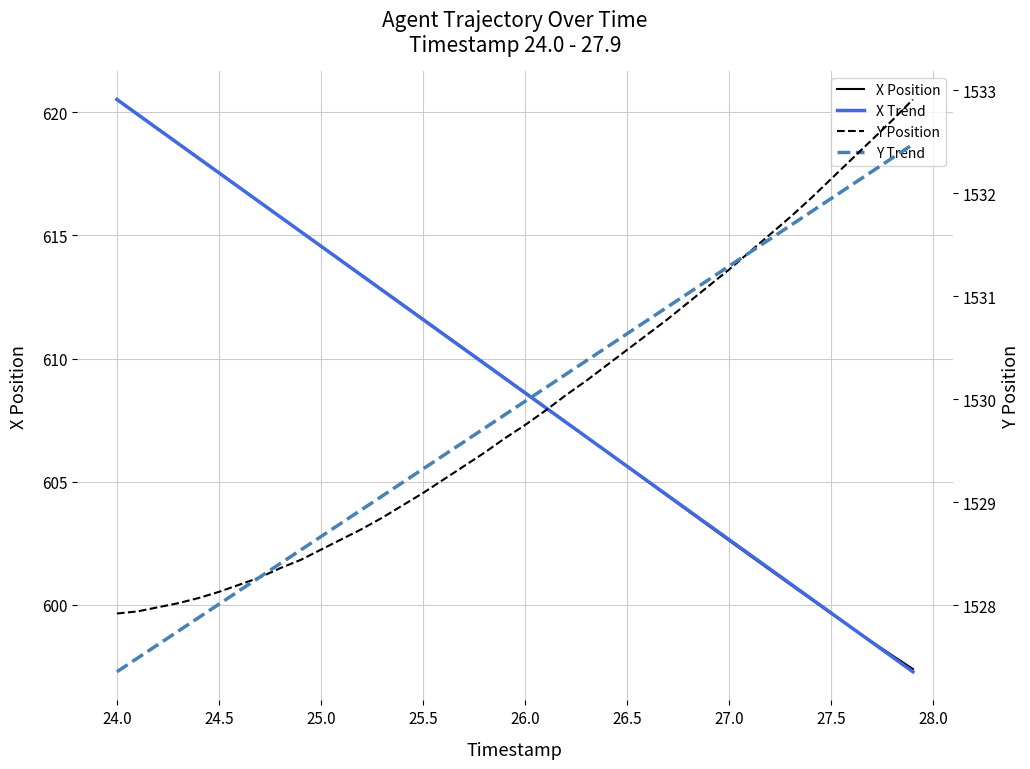

What is the value of the Y Trend point at the 31st from the left?

1531.3